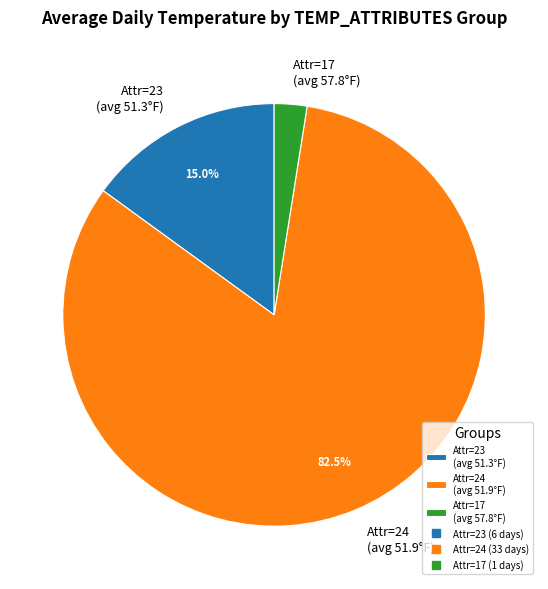

What is the total percentage of Attr=24 (avg 51.9°F) and Attr=23 (avg 51.3°F)?

97.5%